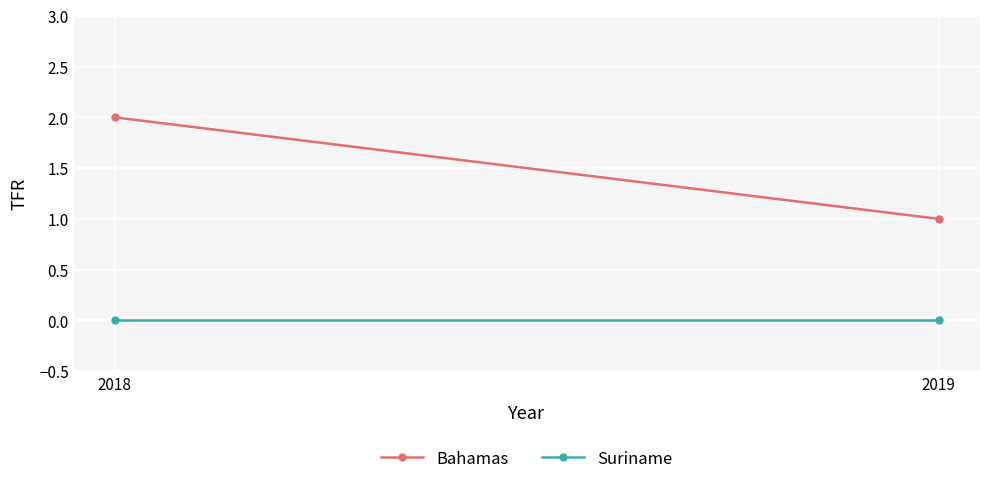

Which series has the widest spread of values?

Bahamas